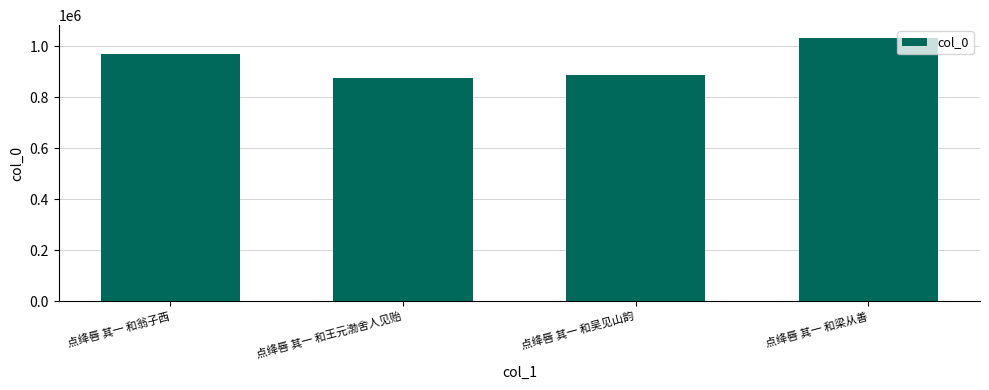

What is the difference between the maximum and minimum values?

156997